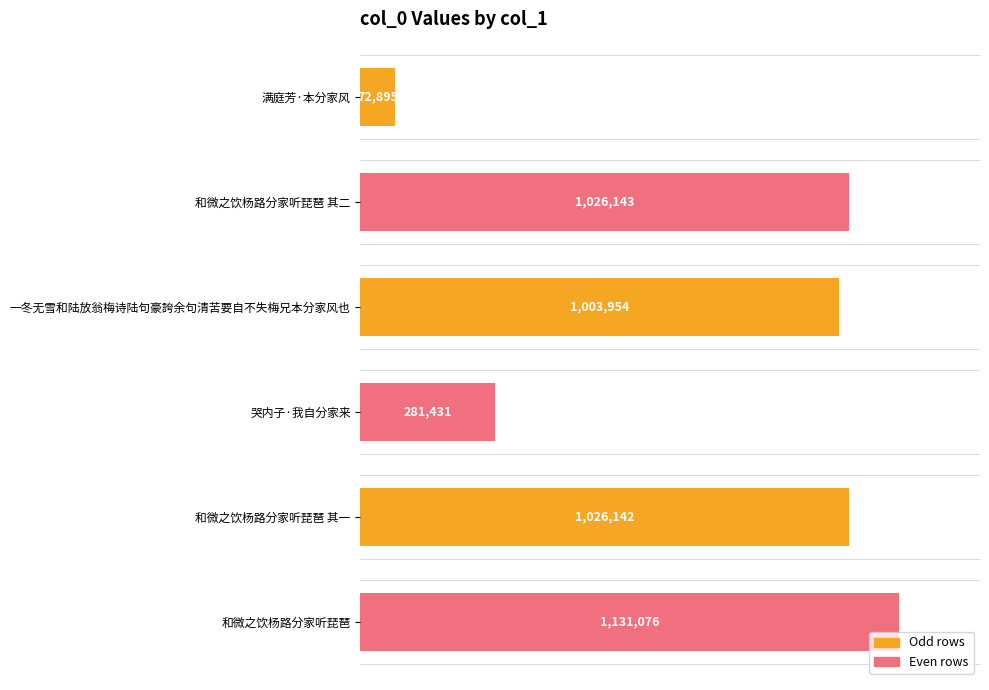

Does the chart contain stacked bars?

No